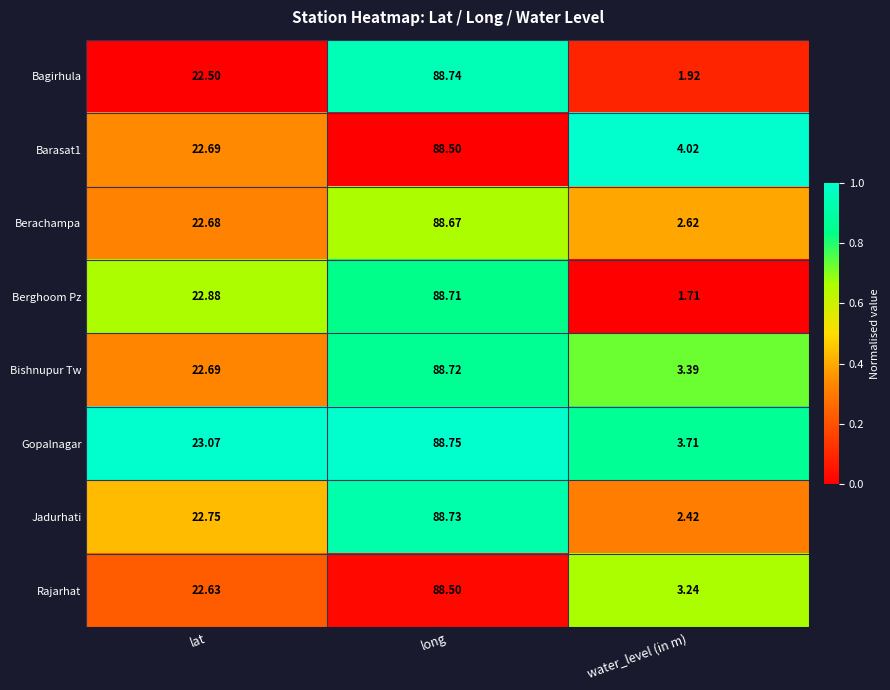

Between lat and long, which series saw the biggest shift?

Bagirhula